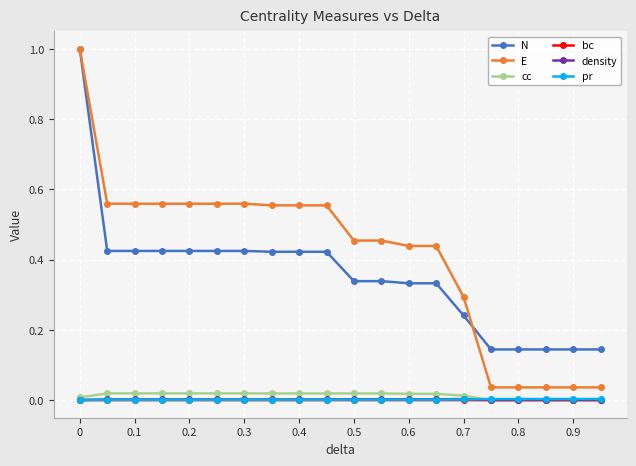

True or false: E and density intersect in this chart.

False